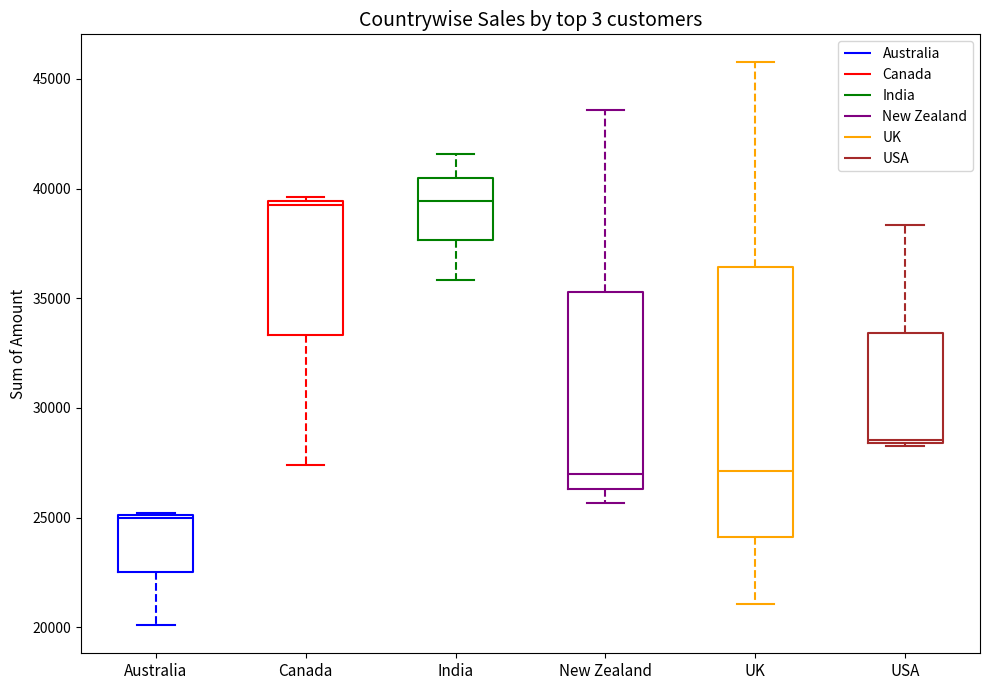

Reading left to right, read every box against the y-axis: the position of its median line, the range the box covers, and the ends of its whiskers. The values are not printed on the chart, so give them approximately, as read against the axis.

Australia: median 25000, box 22500 to 25000, whiskers 20000 to 25000
Canada: median 39000, box 33500 to 39500, whiskers 27500 to 39500 (just above the box's upper edge)
India: median 39500, box 37500 to 40500, whiskers 36000 to 41500
New Zealand: median 27000, box 26500 to 35500, whiskers 25500 to 43500
UK: median 27000, box 24000 to 36500, whiskers 21000 to 46000
USA: median 28500, box 28500 to 33500, whiskers 28500 to 38500